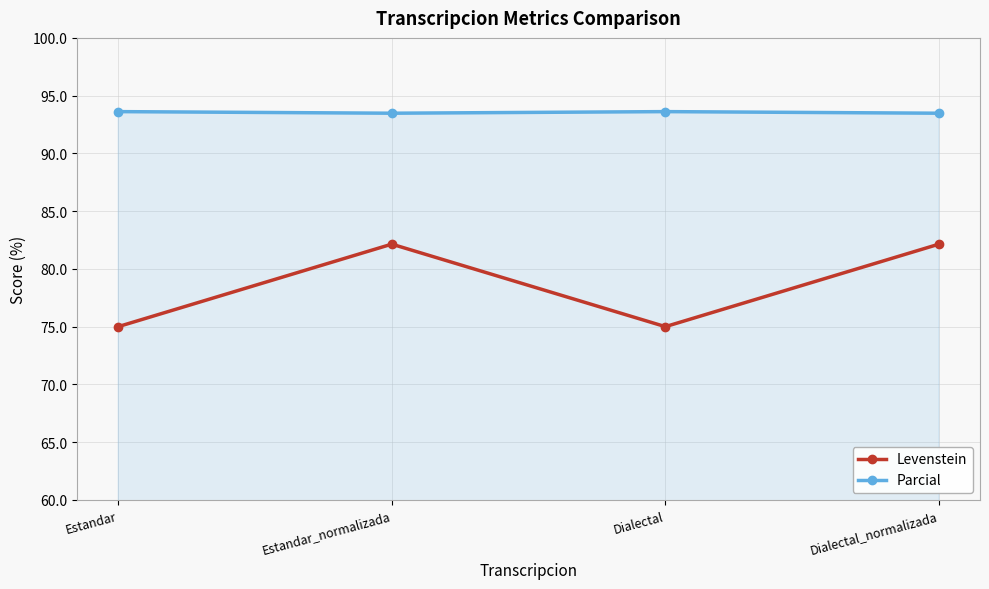

True or false: Levenstein has a value of 82.1 at Dialectal_normalizada.

True